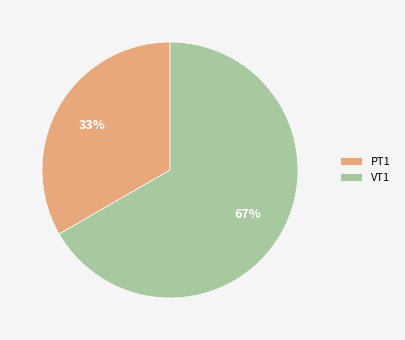

Is the sum of PT1 and VT1 greater than half?

Yes